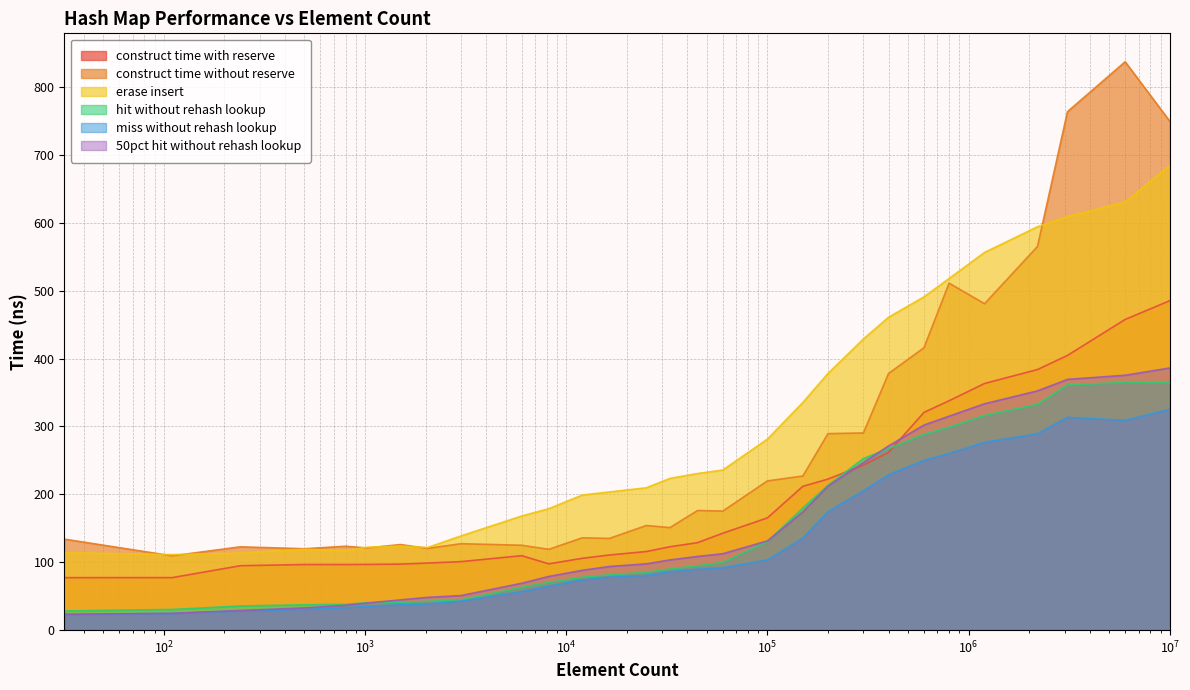

Which series changed the most between 1024 and 2048?

avg_50pct_hit_without_rehash_lookup_ns